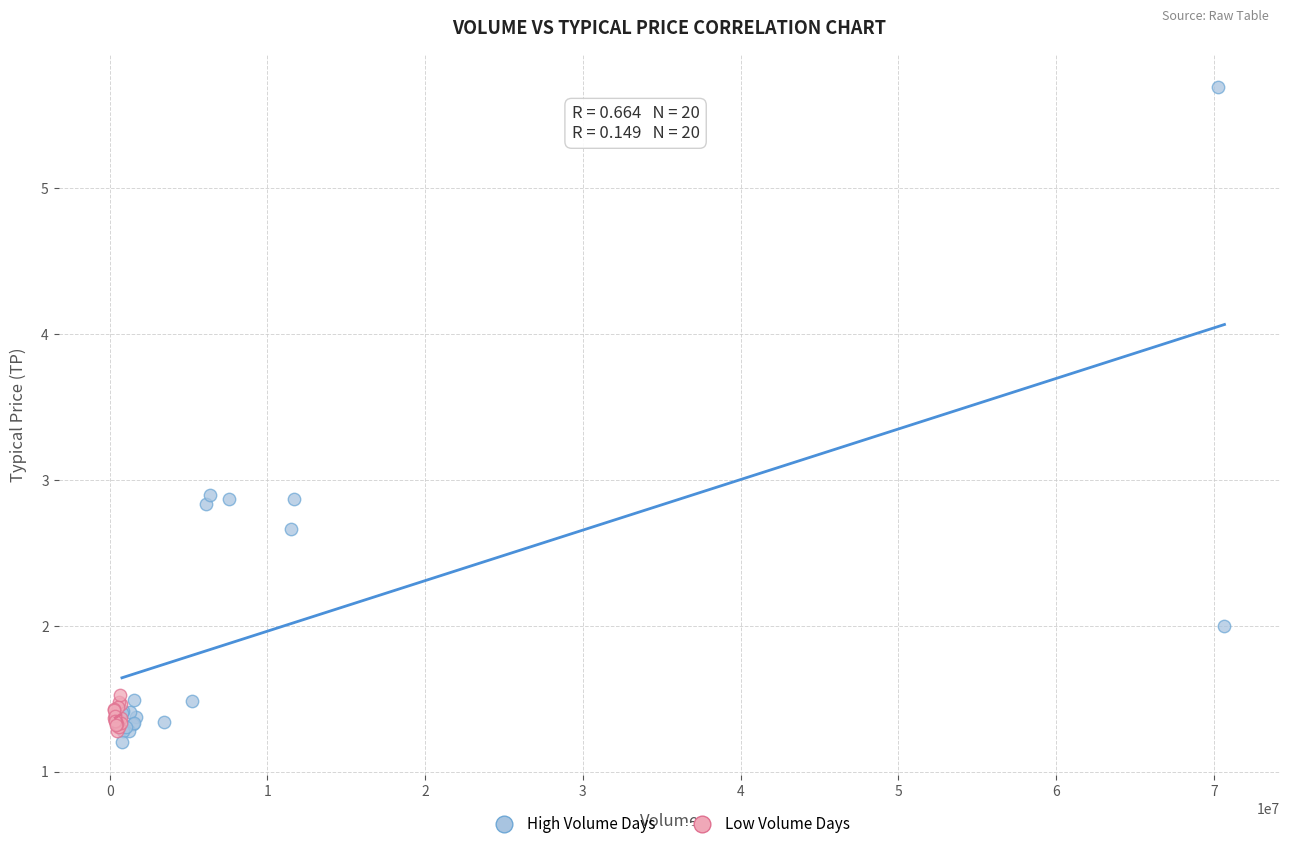

Which series has the largest Y range (max minus min)?

High Volume Days